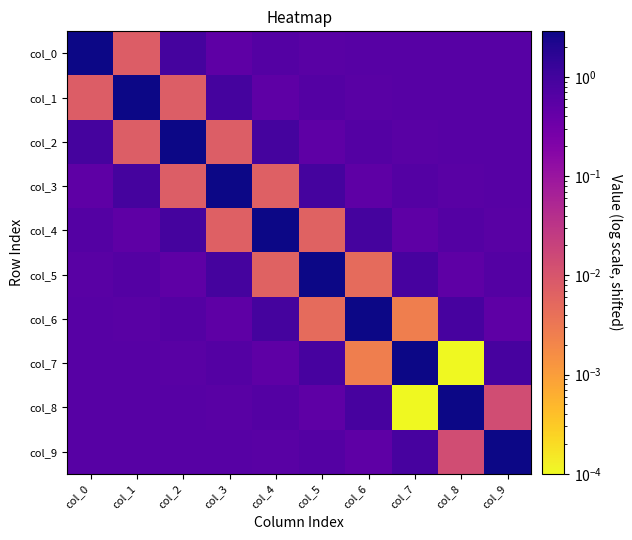

At col_4, list the series in order from largest to smallest.

col_4, col_2, col_6, col_0, col_8, col_9, col_1, col_7, col_3, col_5